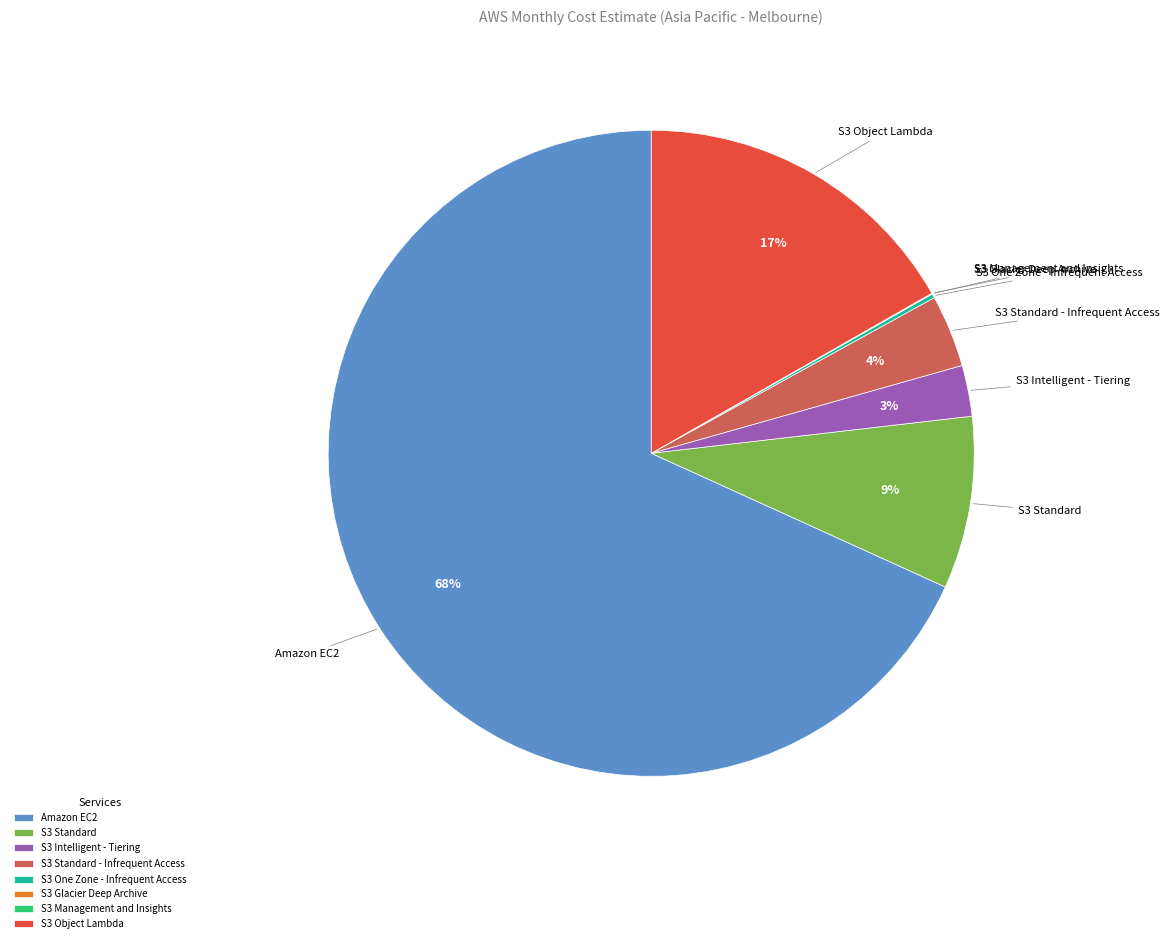

What is the majority slice?

Amazon EC2